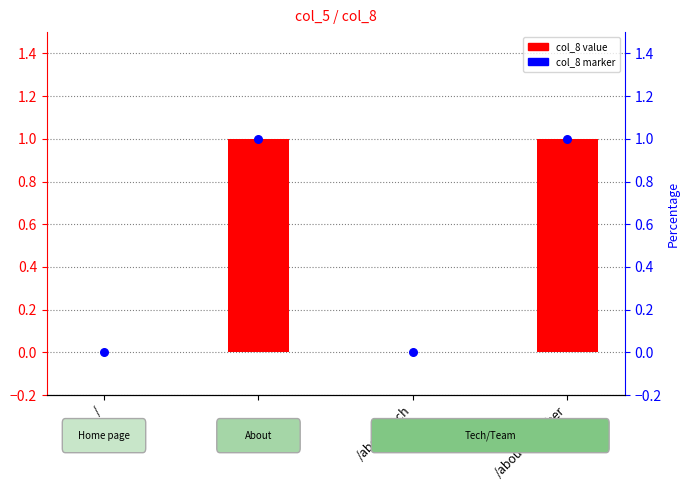

Is the value of col_8 value at /about/tech greater than the value of col_8 marker at /about/member?

No